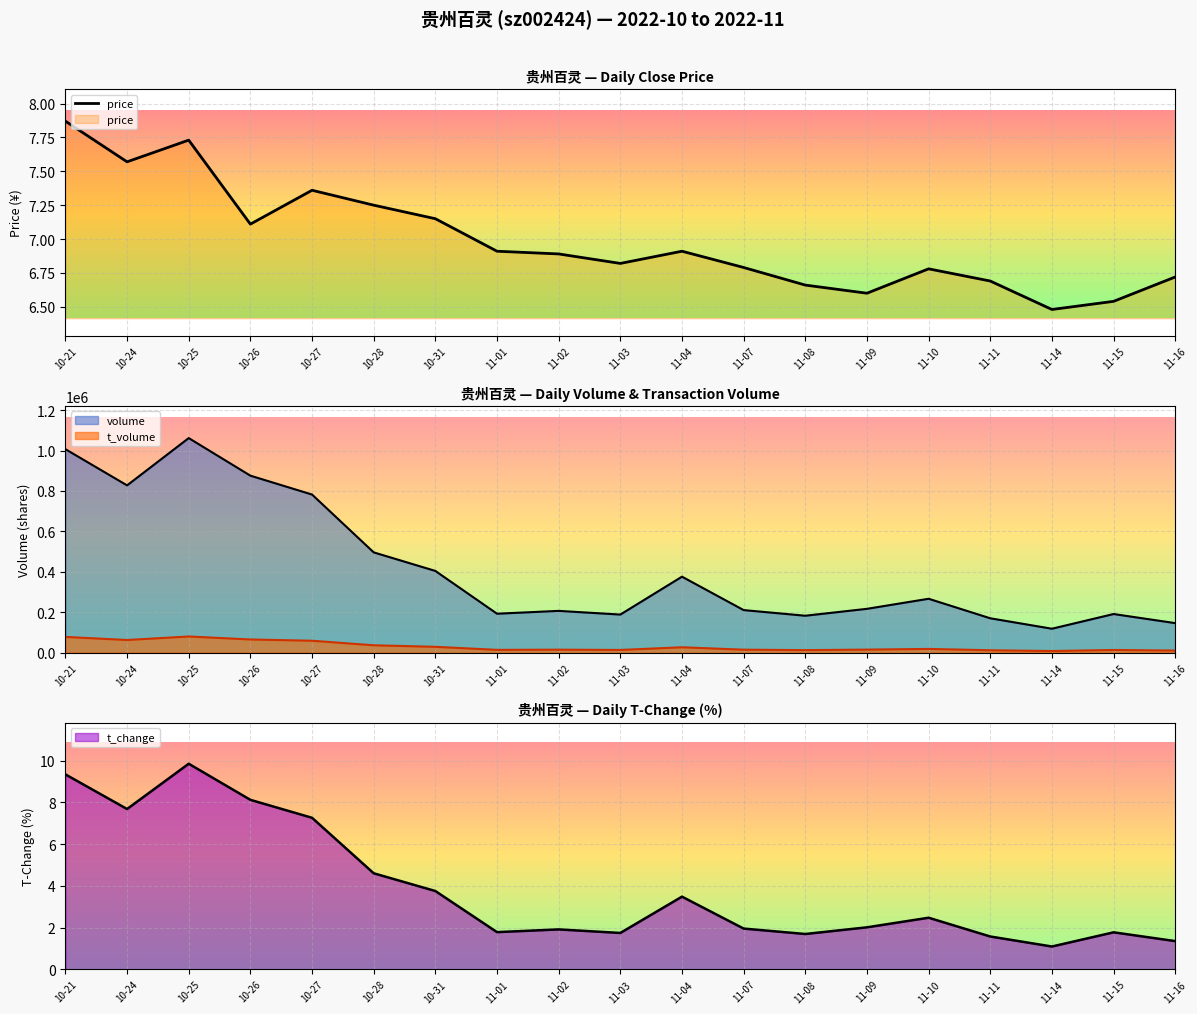

What is the maximum value shown in the chart?

7.9